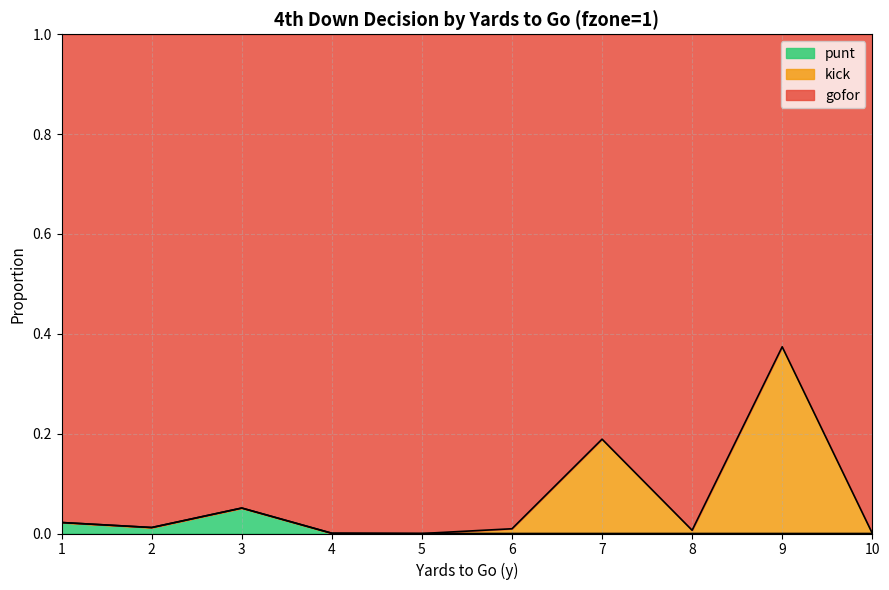

Is the value of gofor at 10 greater than the value of punt at 9?

Yes